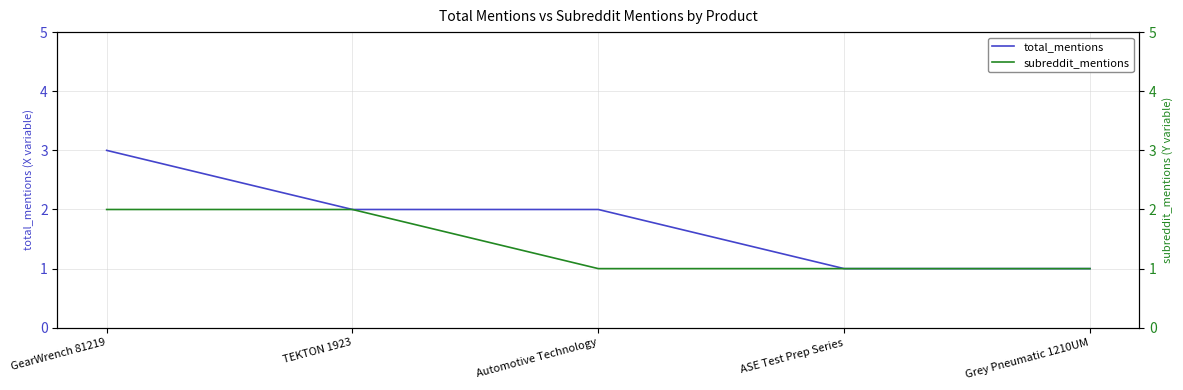

True or false: subreddit_mentions has more than 1 points higher than both neighbors.

False